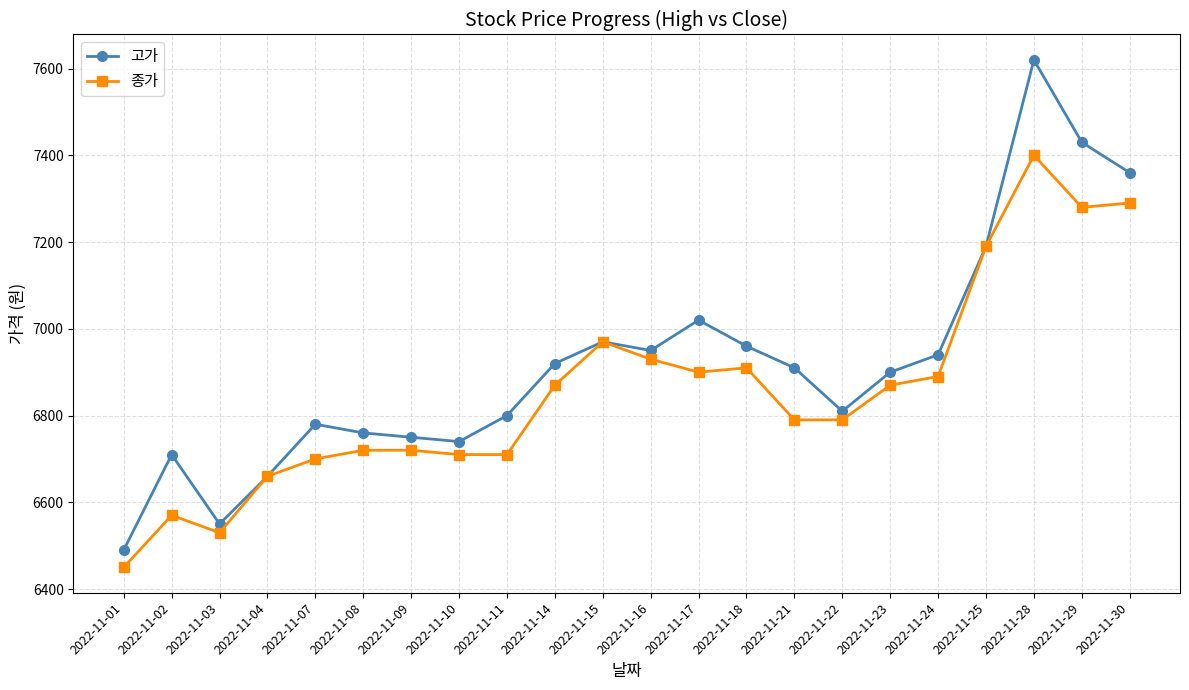

Does the chart have visible grid lines?

Yes